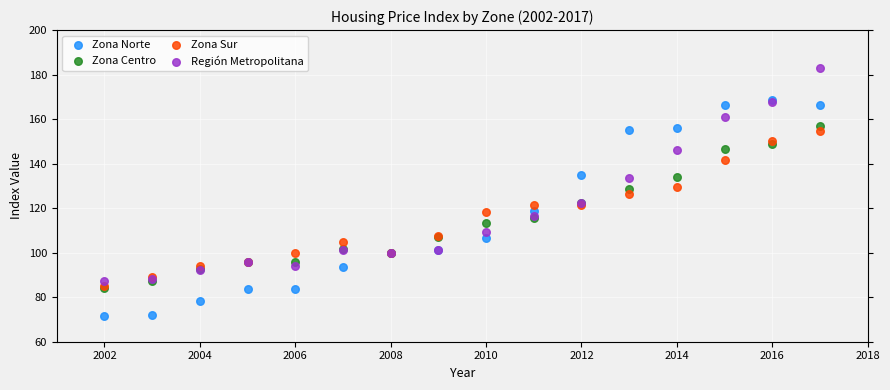

Which series reaches the maximum Y coordinate?

Región Metropolitana